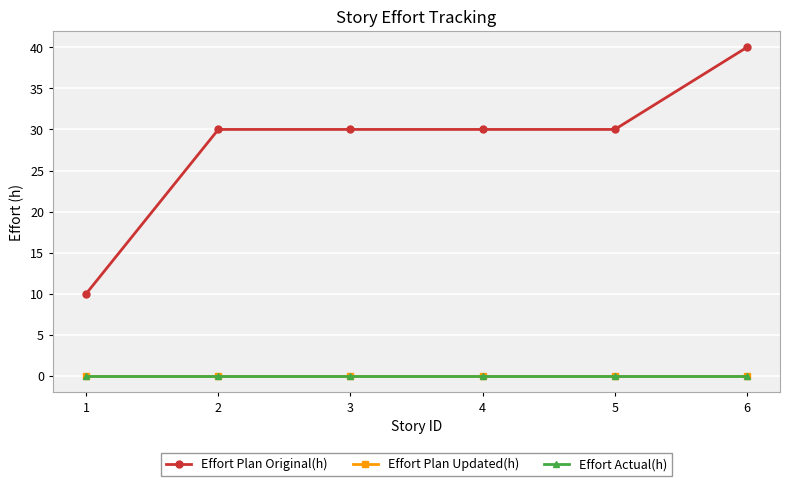

Does the chart have visible grid lines?

Yes